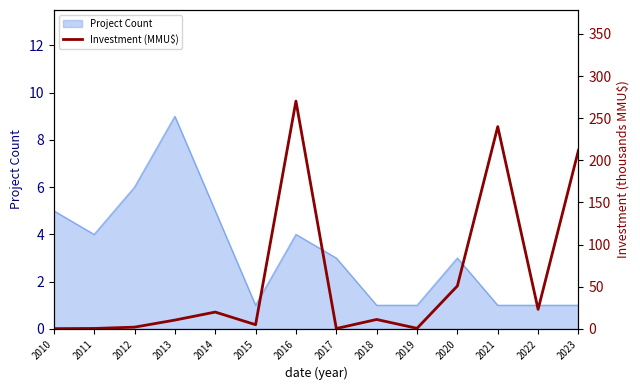

What is the sum of all values?

847.3